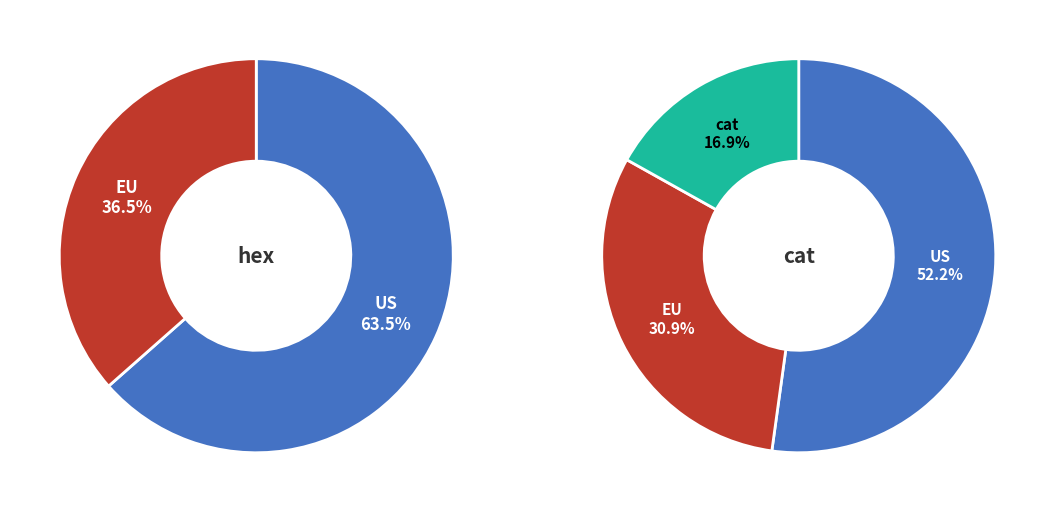

To the nearest percent, what percentage of the pie is 10.0?

12%